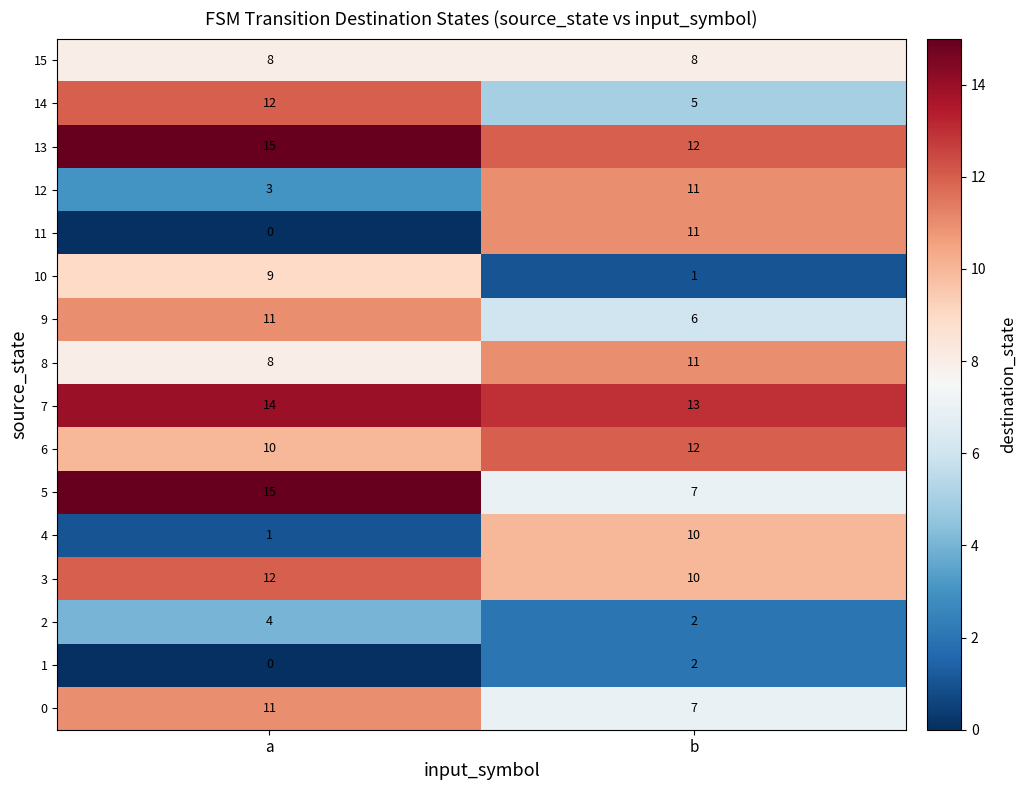

Is it true that 15 equals 8 at a?

True